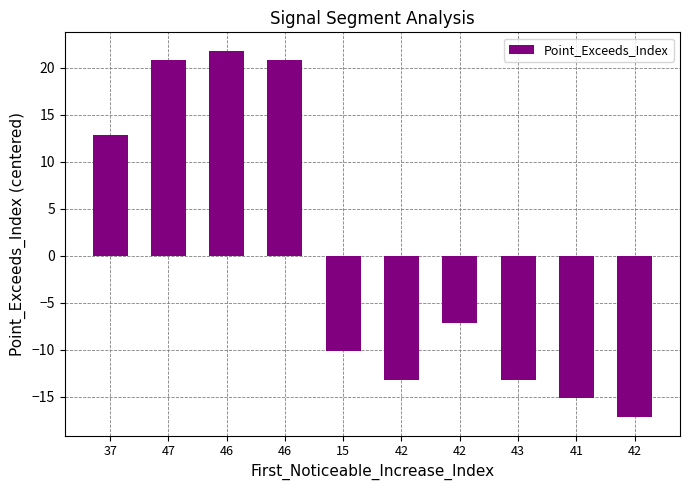

What is the minimum value shown in the chart?

-17.2